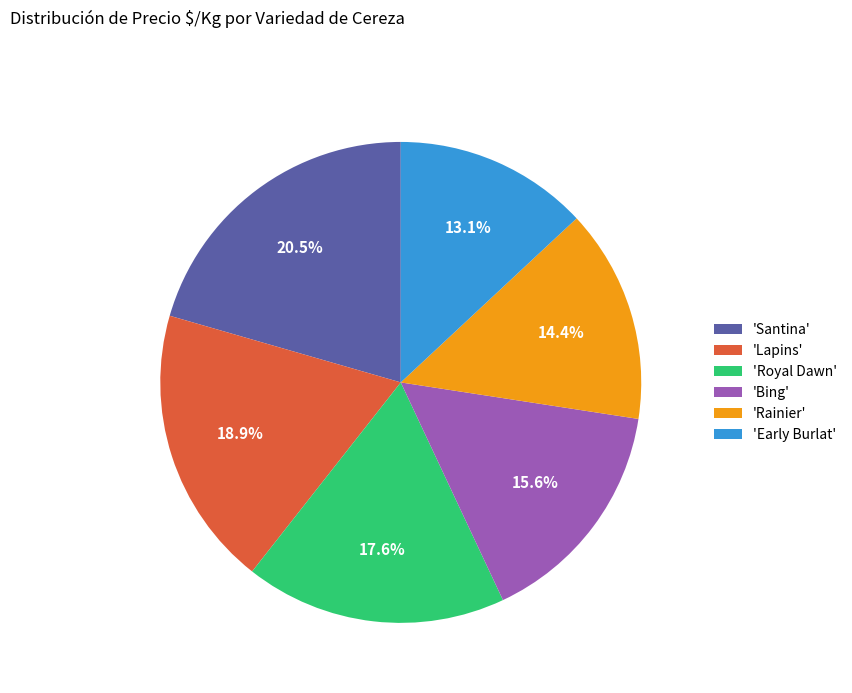

Which category has the biggest portion of the pie?

'Santina'